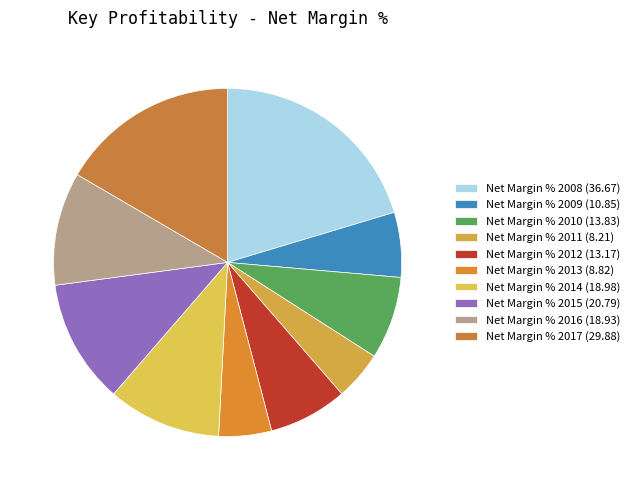

Count the number of slices in the pie.

10